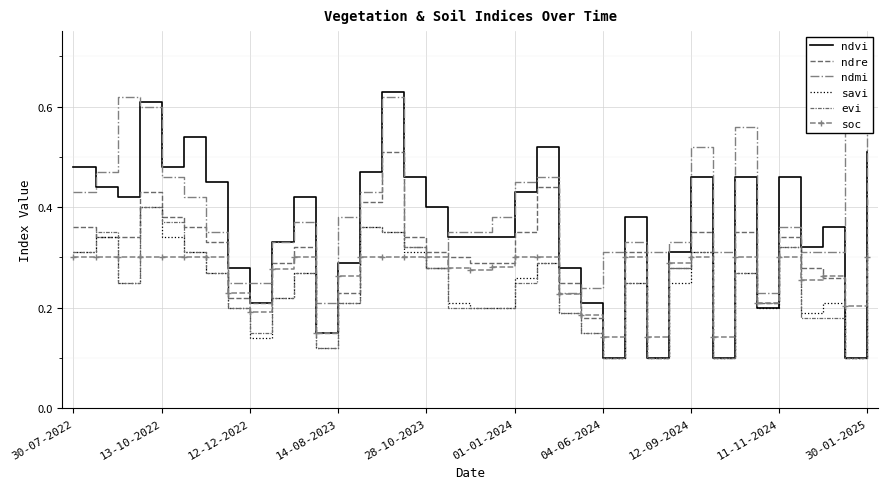

Between 30-01-2025 and 31, which series saw the biggest shift?

ndvi